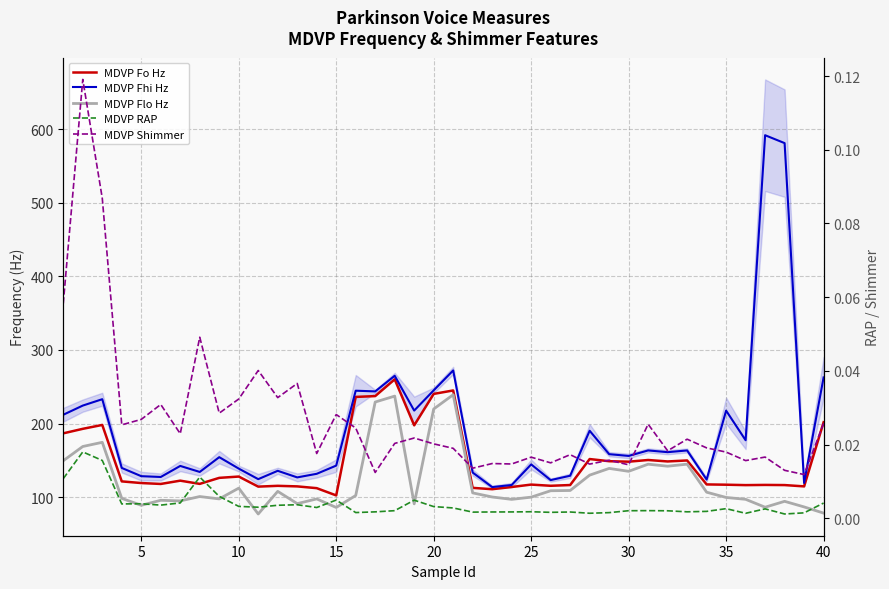

What are all the series names shown in the legend?

MDVP Fo Hz, MDVP Fhi Hz, MDVP Flo Hz, MDVP RAP, MDVP Shimmer